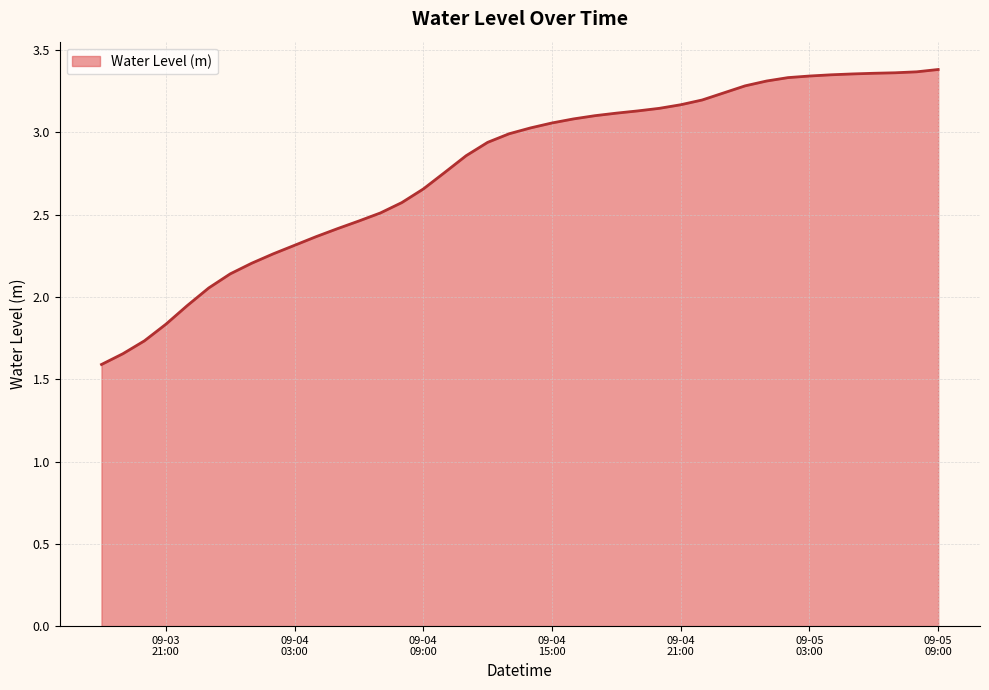

What is the difference between the maximum and minimum values?

1.8